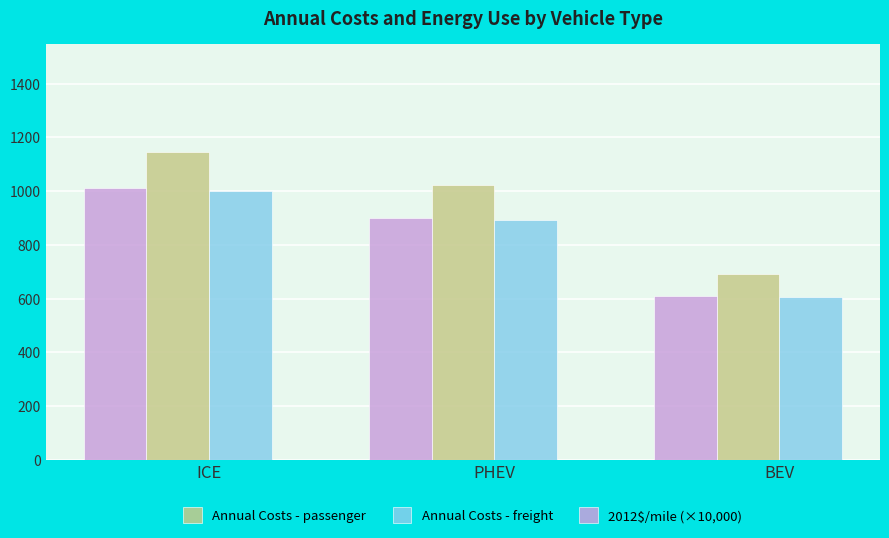

What is the label of the 2nd bar from the right?

PHEV